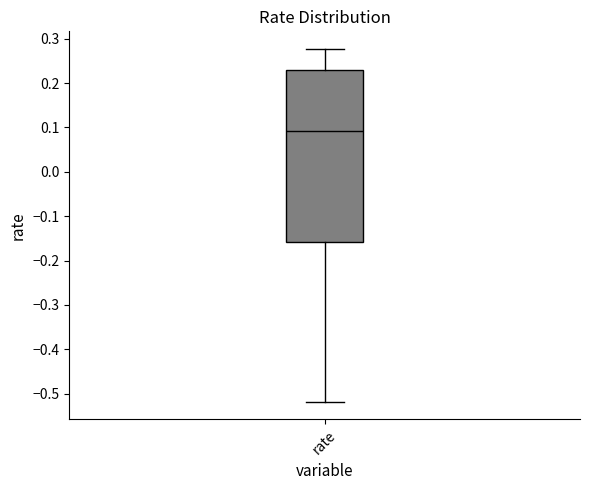

Transcribe this box plot: give where the median line is, the range the box spans, and where the two whiskers end, as read against the y-axis. The values are not printed on the chart, so give them approximately, as read against the axis.

median 0.09, box -0.16 to 0.23, whiskers -0.52 to 0.28